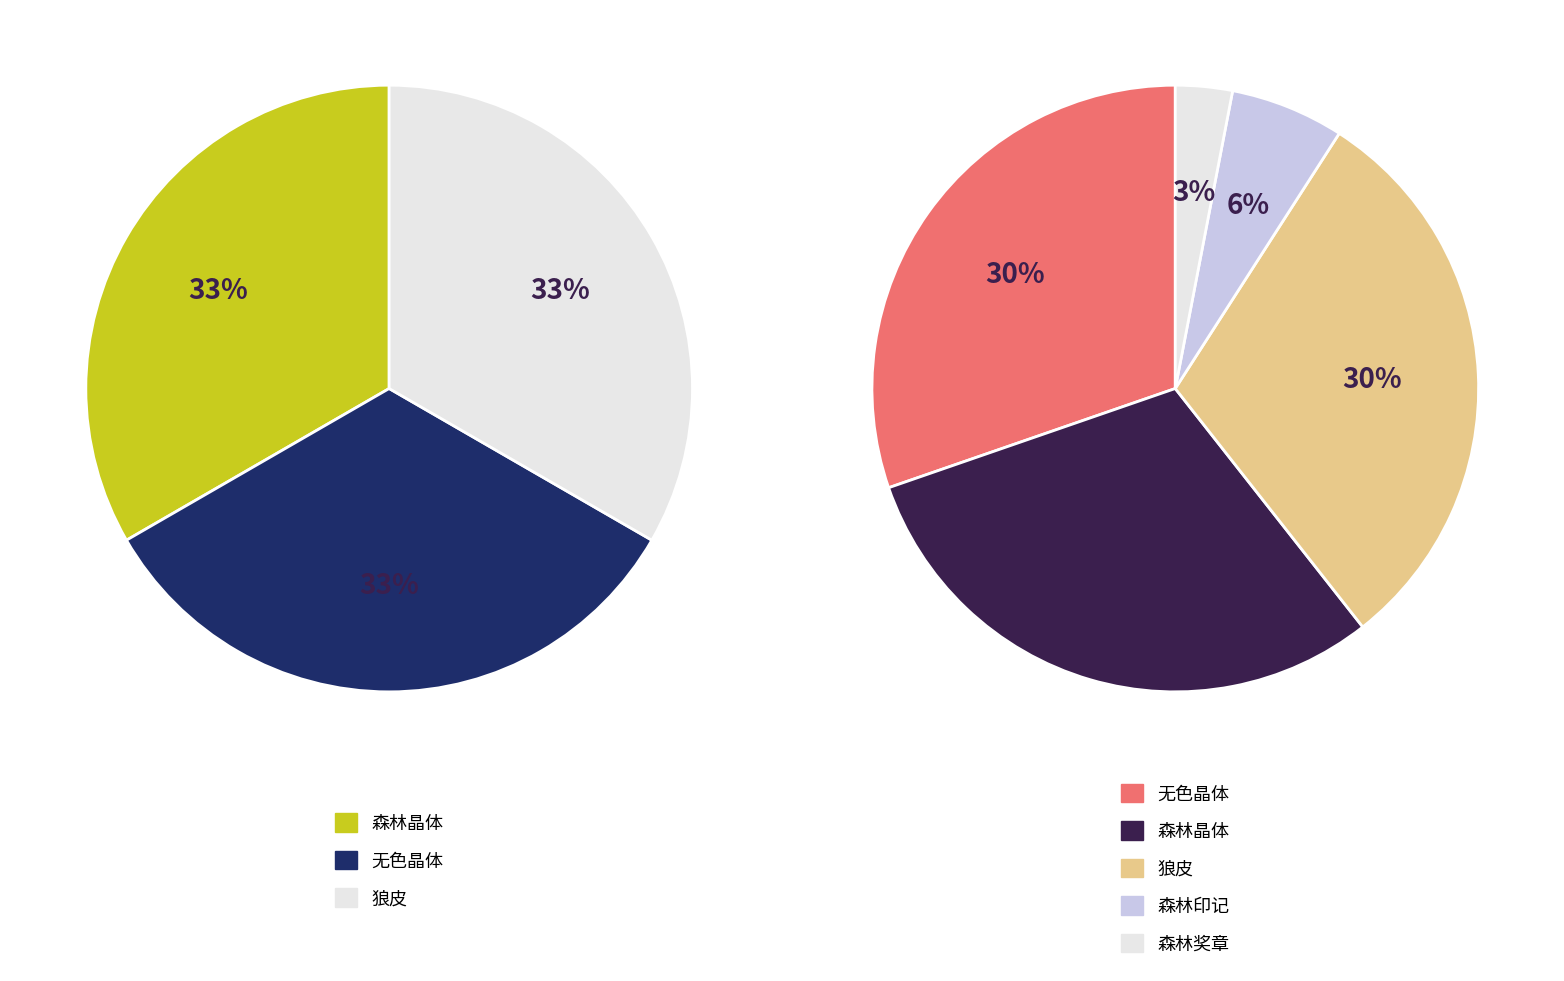

Is it true that 森林晶体 is 16% of the pie?

False